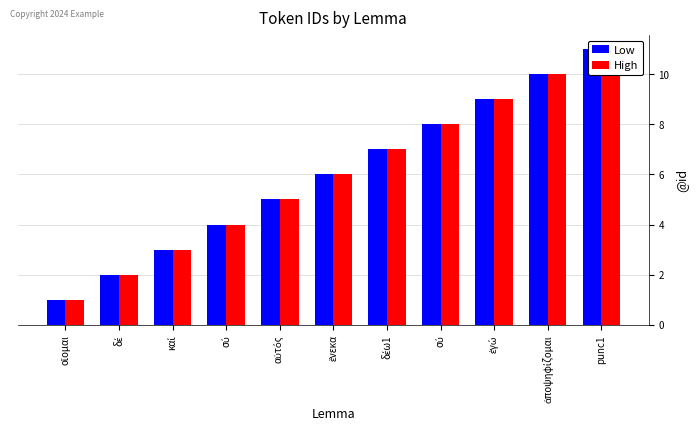

Count the Low values in the range 3 to 9.

7